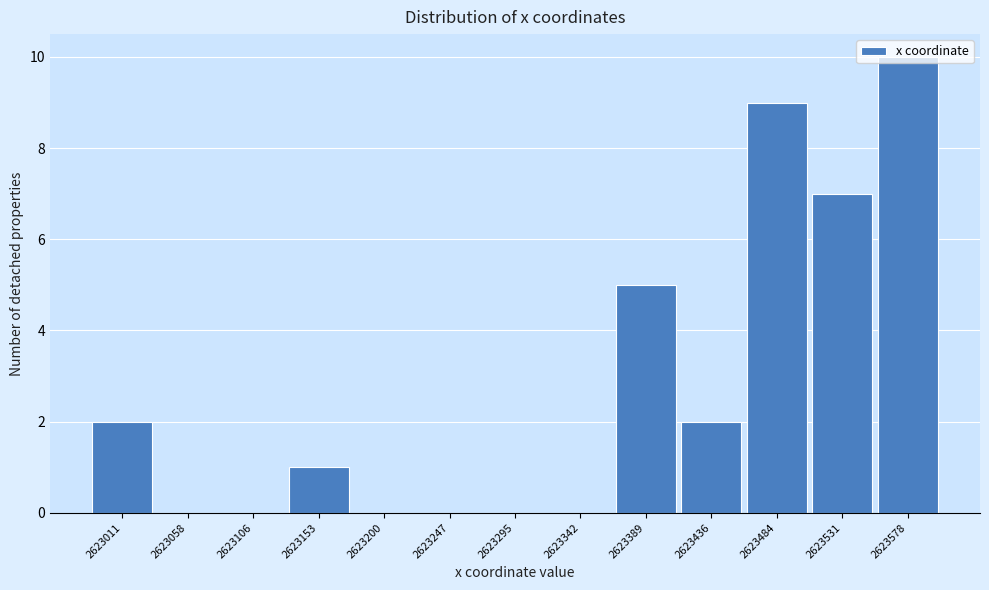

Between 2623153 and 2623578, which is larger?

2623578